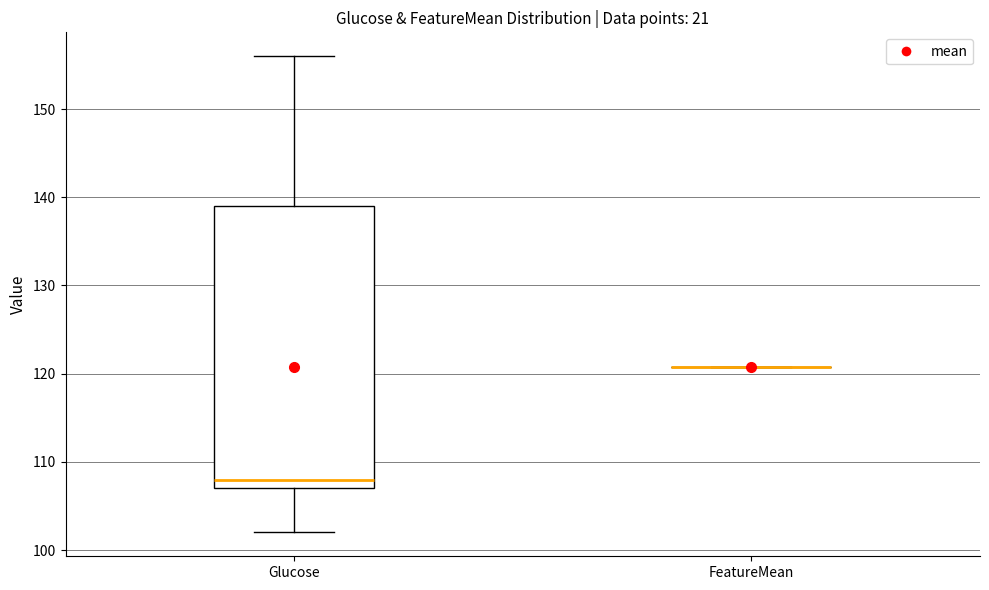

Comparing the boxes themselves (not the whiskers), which one is the tallest?

Glucose